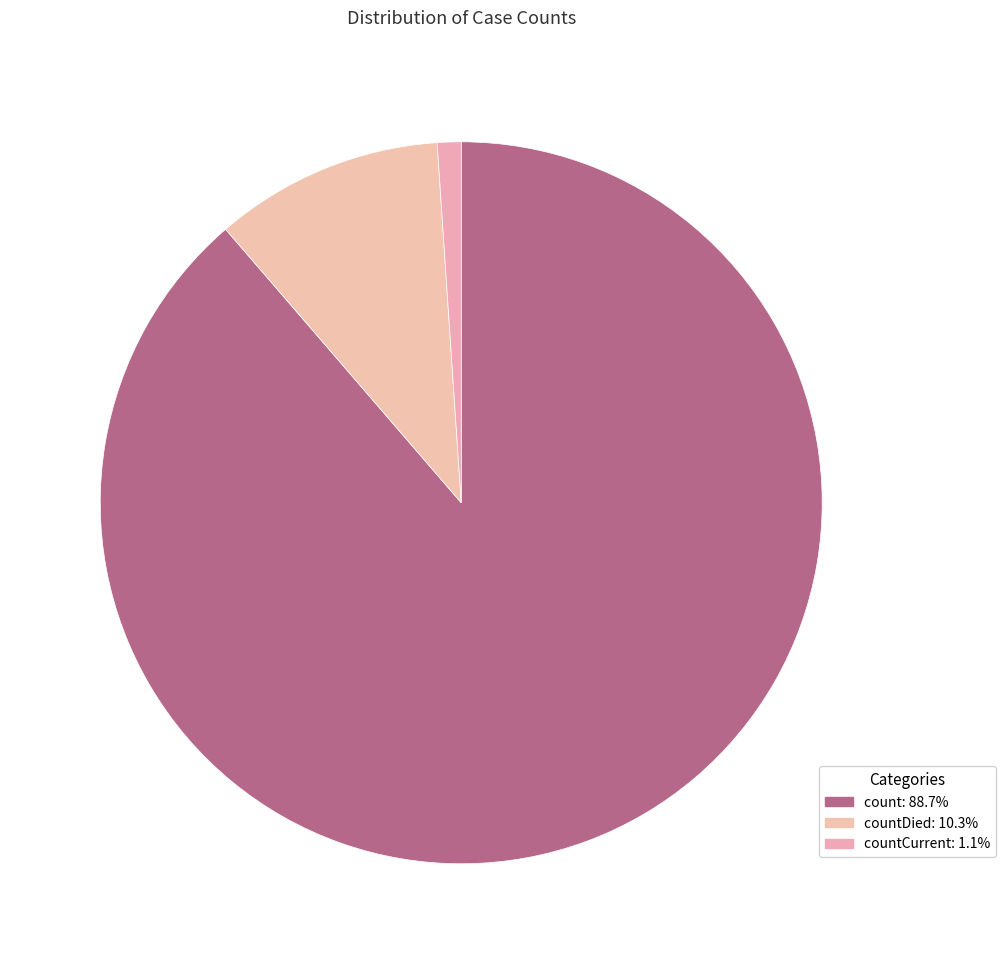

Count the number of slices in the pie.

3